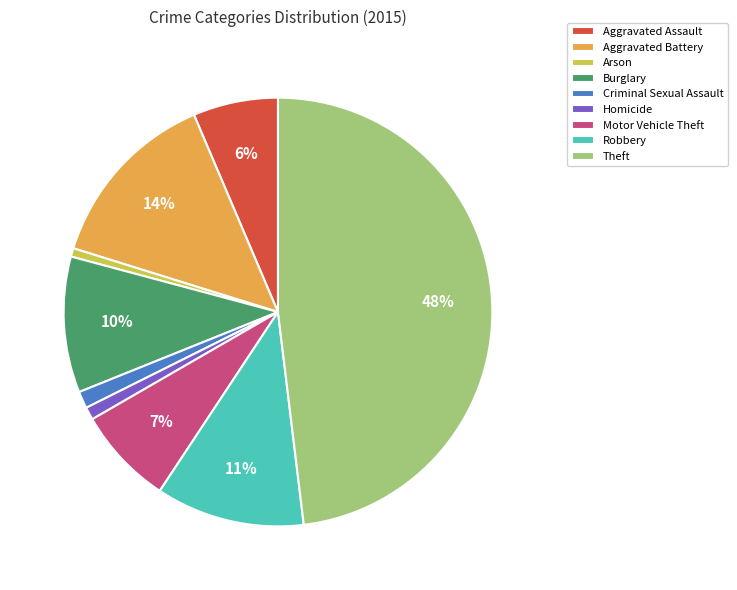

To the nearest percent, what is the combined percentage of Homicide and Motor Vehicle Theft?

8%